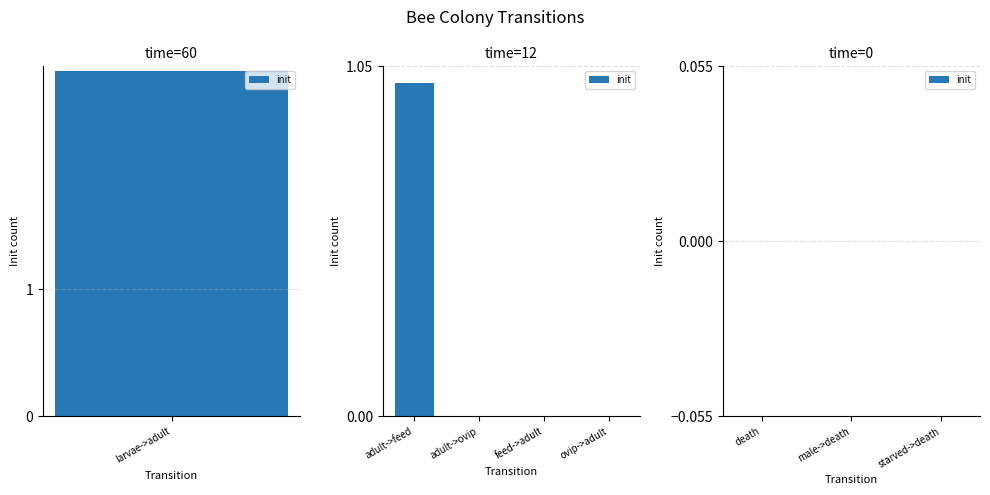

Count the values in the range 0 to 1.

7